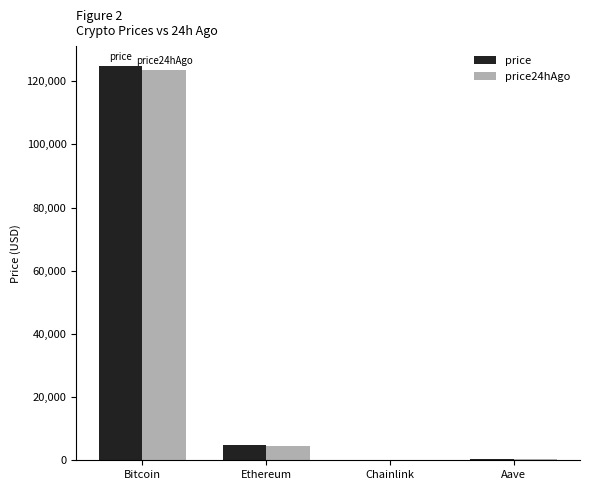

At which category is the sum across all series the highest?

Bitcoin